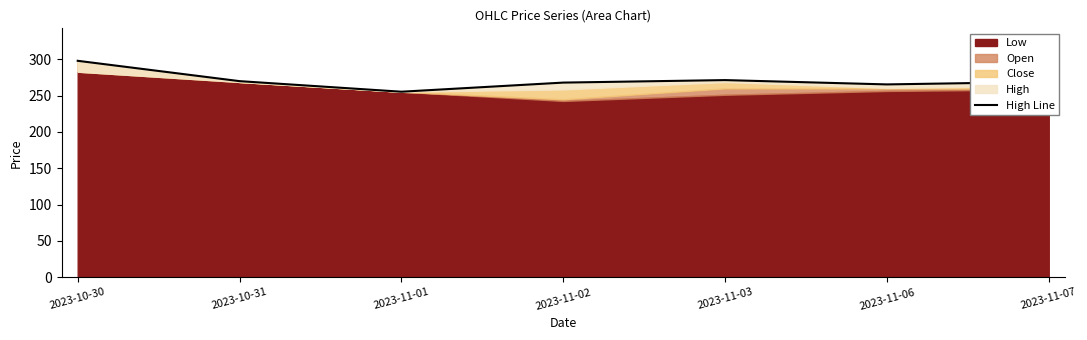

Does the chart display data point markers on the line(s)?

No